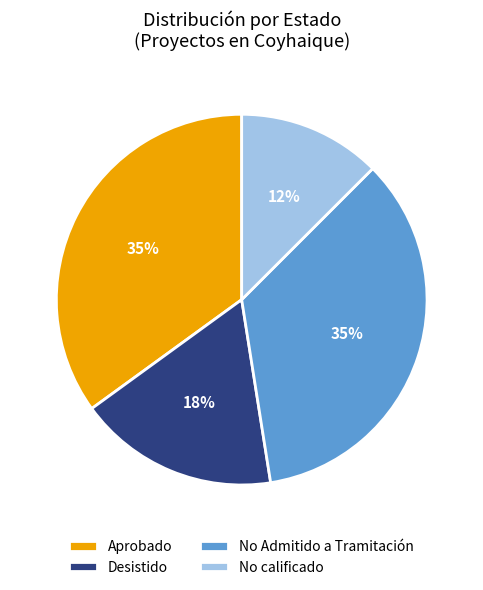

Is there a majority slice in this chart?

No